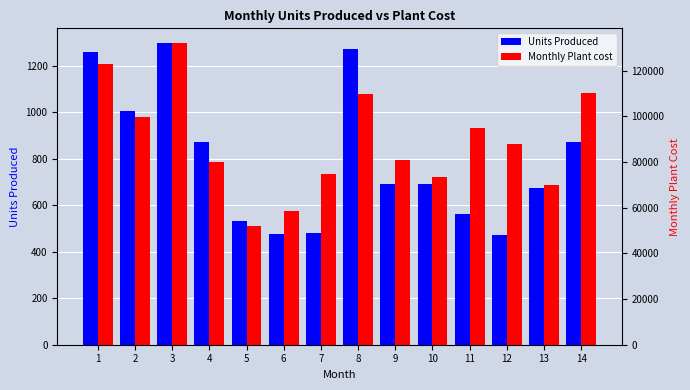

How many groups of bars are there?

14